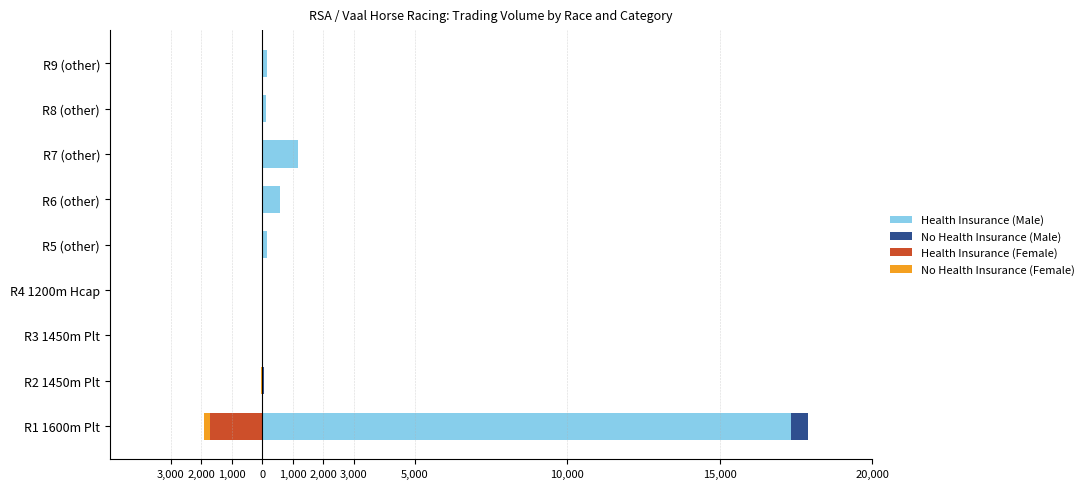

Is it true that Health Insurance (Female) equals 0.0 at R5 (other)?

True